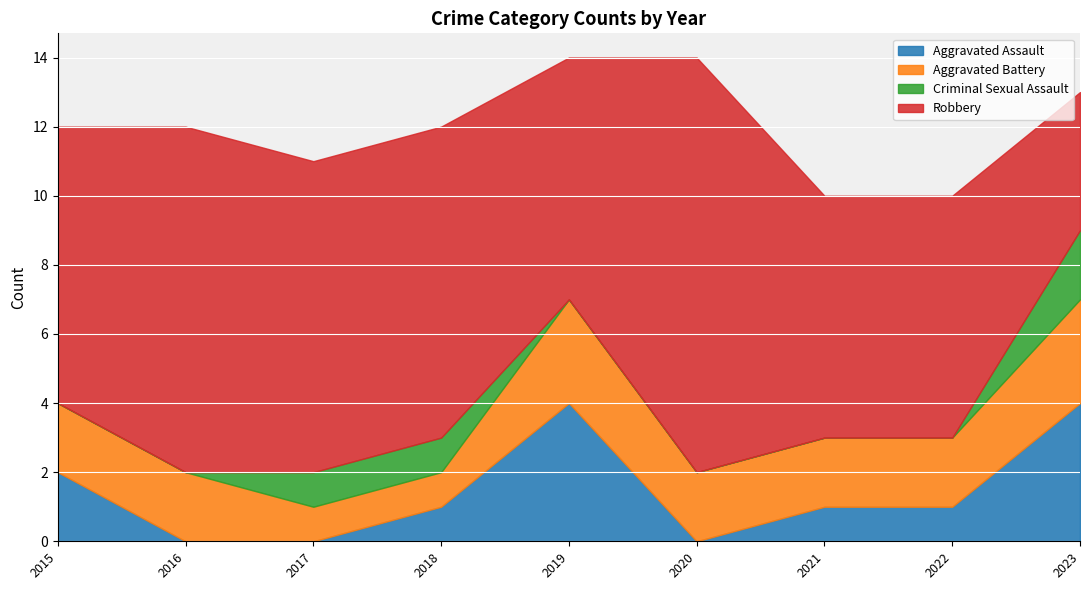

What is the sum of all Aggravated Assault values?

13